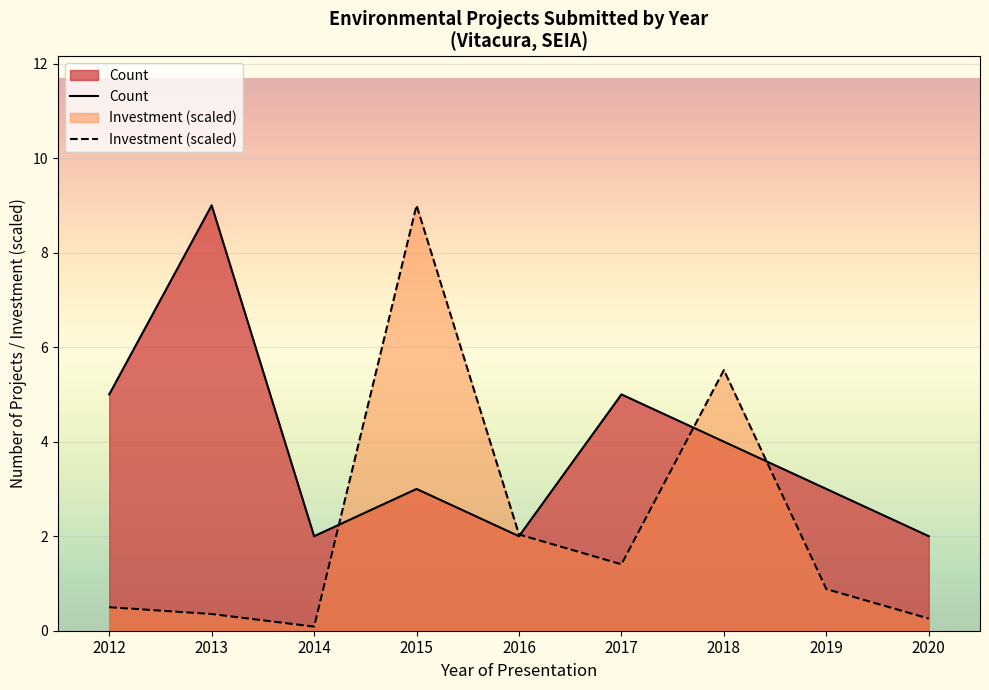

Which series changed the most between 2012 and 2020?

Count